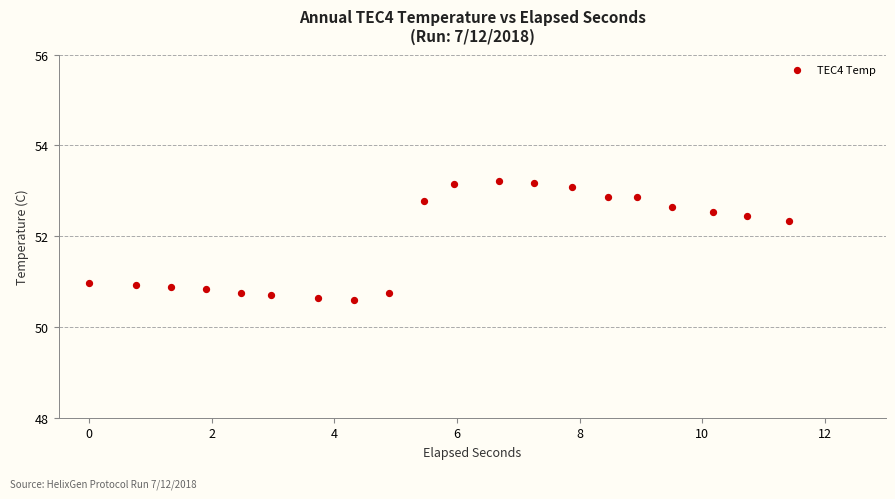

What is the range of Y values (max minus min)?

2.6